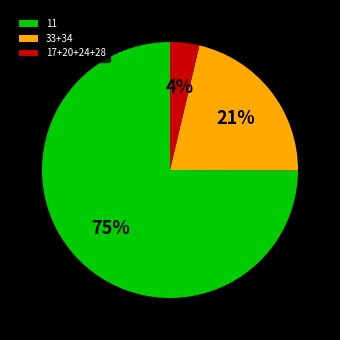

Is the sum of 11 and 17+20+24+28 greater than half?

Yes